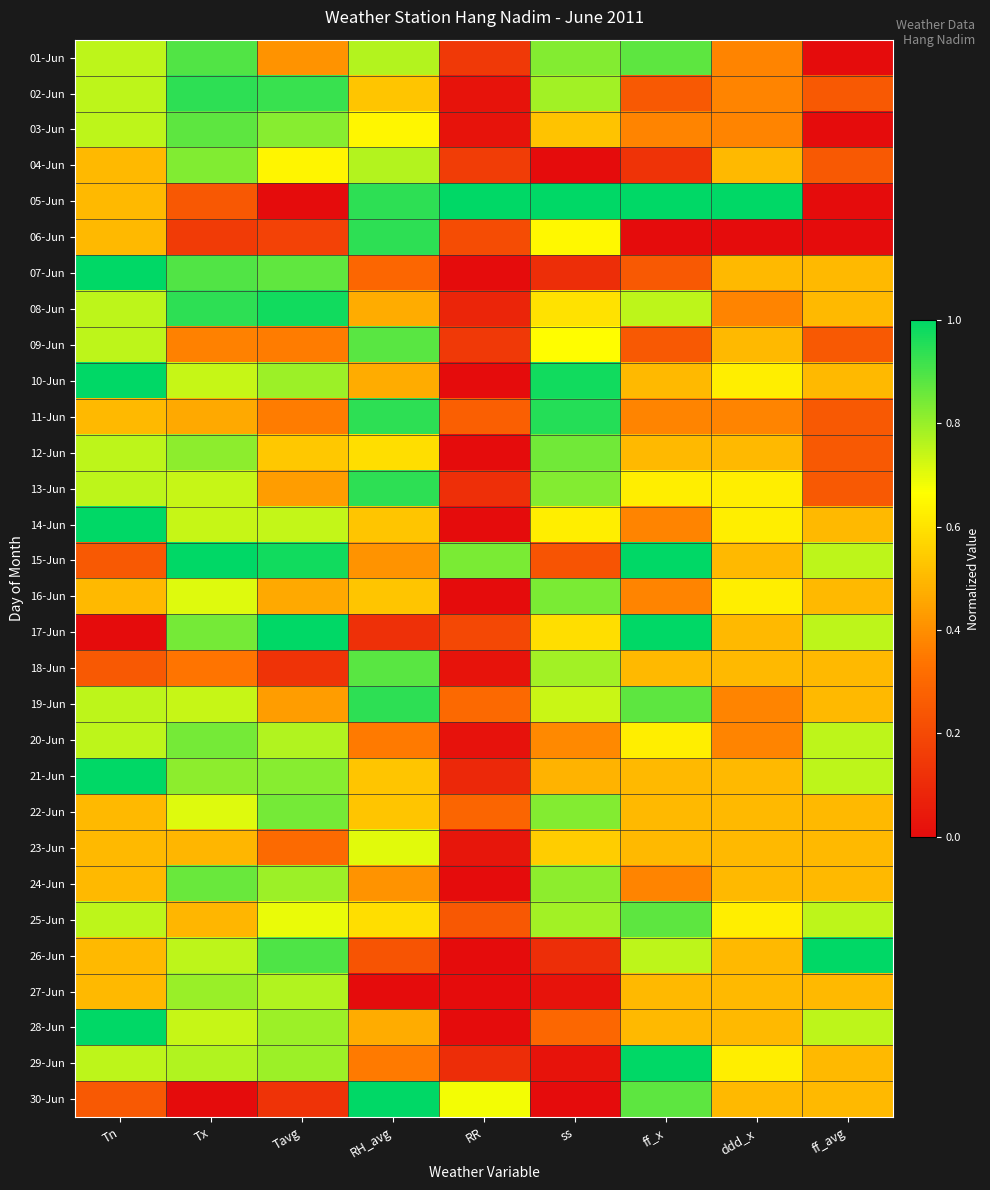

At ddd_x, list the series in order from largest to smallest.

05-Jun, 10-Jun, 13-Jun, 14-Jun, 16-Jun, 25-Jun, 29-Jun, 04-Jun, 07-Jun, 09-Jun, 12-Jun, 15-Jun, 17-Jun, 18-Jun, 21-Jun, 22-Jun, 23-Jun, 24-Jun, 26-Jun, 27-Jun, 28-Jun, 30-Jun, 01-Jun, 02-Jun, 03-Jun, 08-Jun, 11-Jun, 19-Jun, 20-Jun, 06-Jun